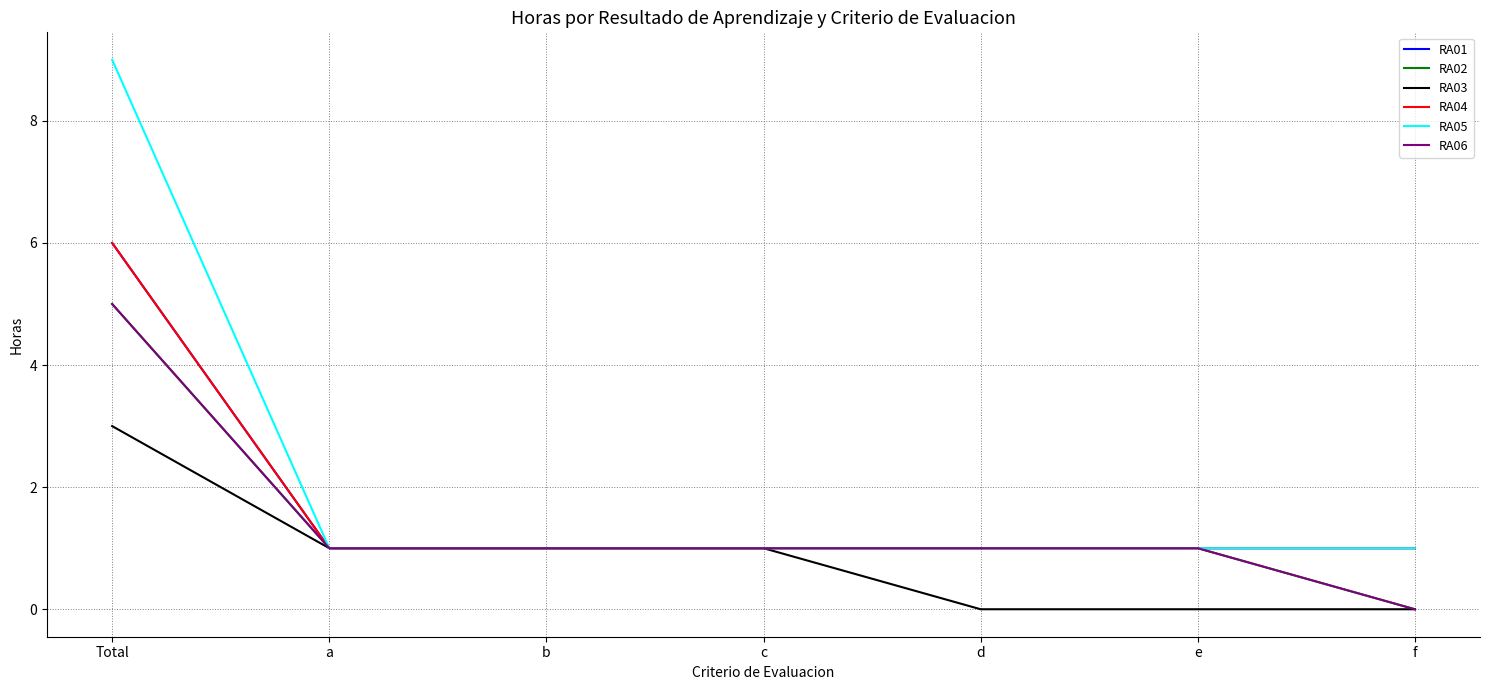

Does the chart display data point markers on the line(s)?

No